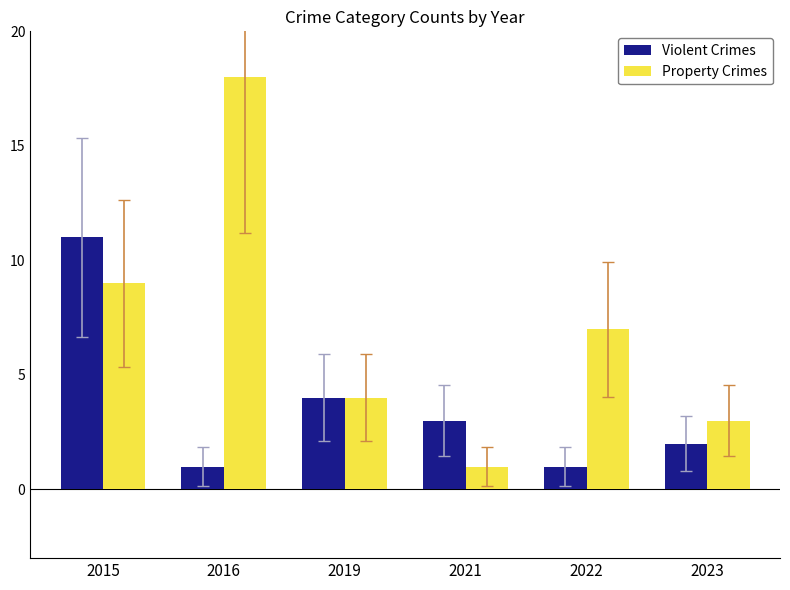

How many data points in Violent Crimes are less than 3?

3